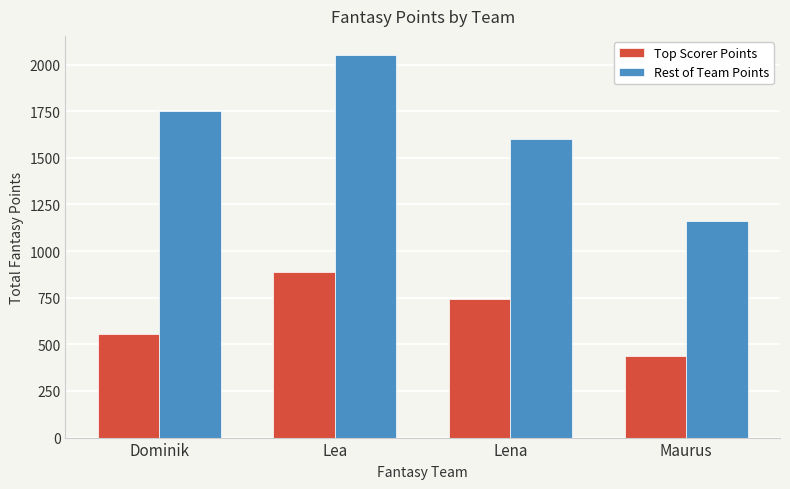

What are all the series names shown in the legend?

Top Scorer Points, Rest of Team Points